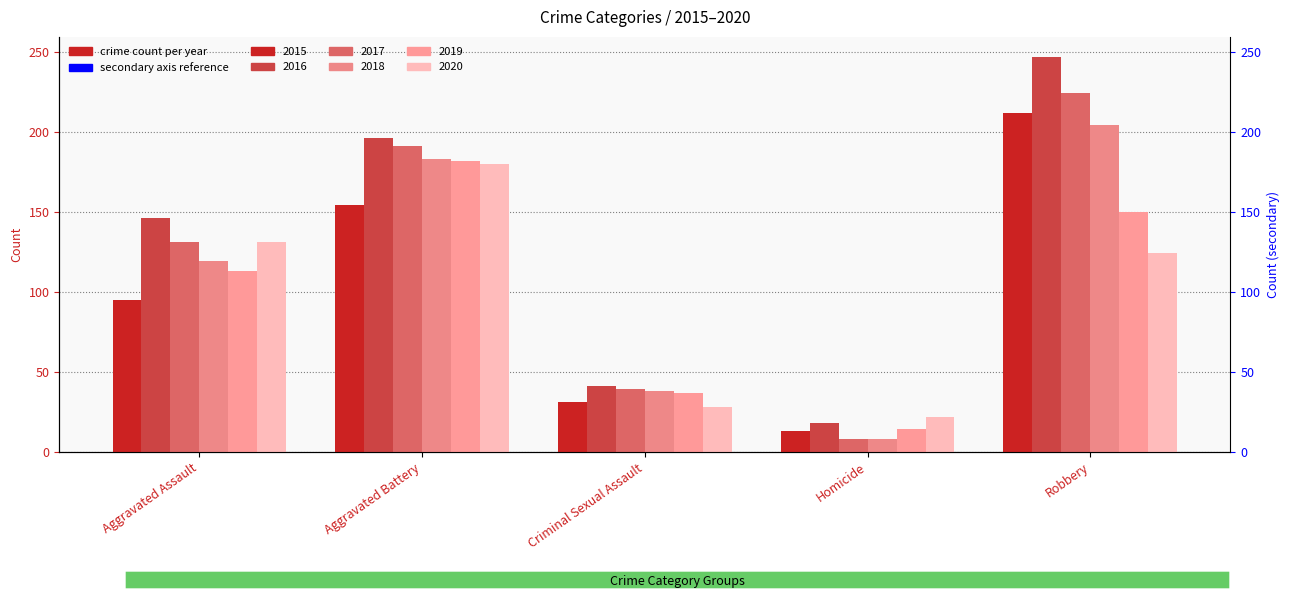

At which category does the chart reach its peak across all series?

Robbery